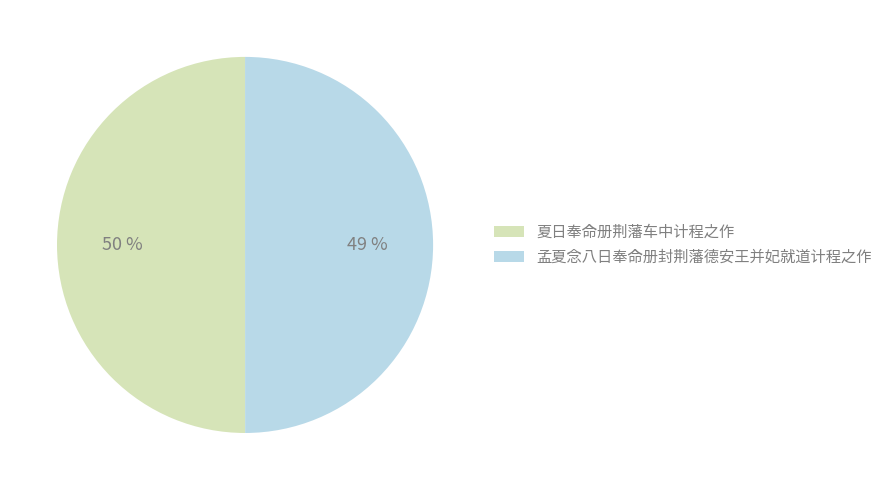

What percentage do 夏日奉命册荆藩车中计程之作 and 孟夏念八日奉命册封荆藩德安王并妃就道计程之作 together represent?

100.0%